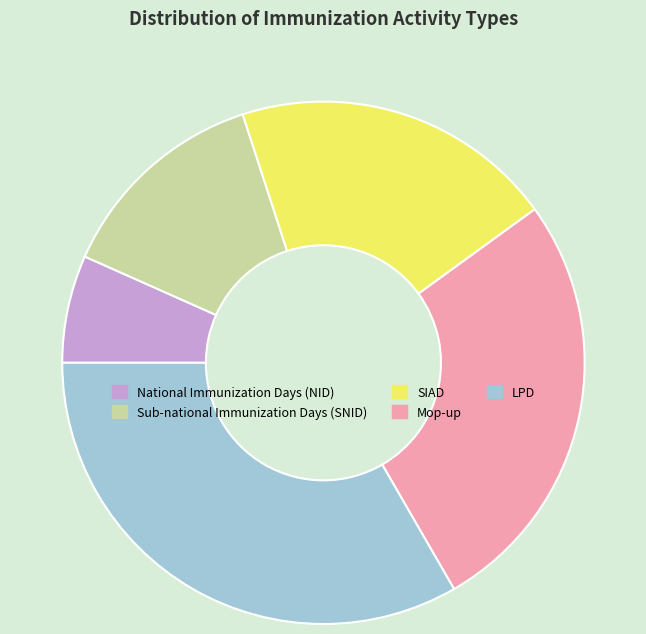

Is the sum of Sub-national Immunization Days (SNID) and SIAD greater than half?

No